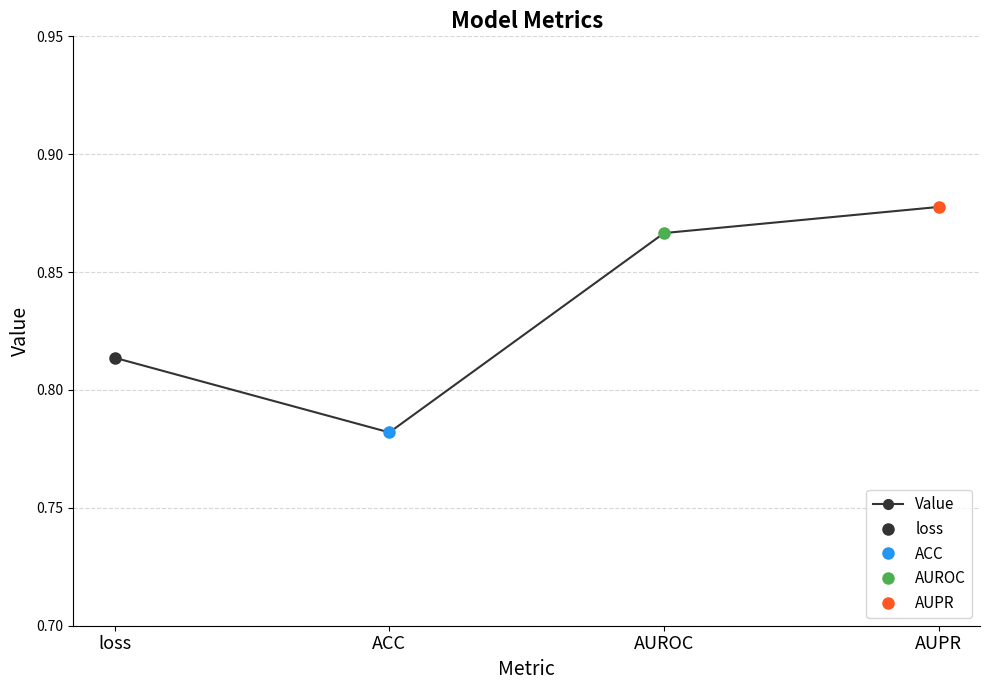

True or false: the data shows 0.3 at ACC.

False